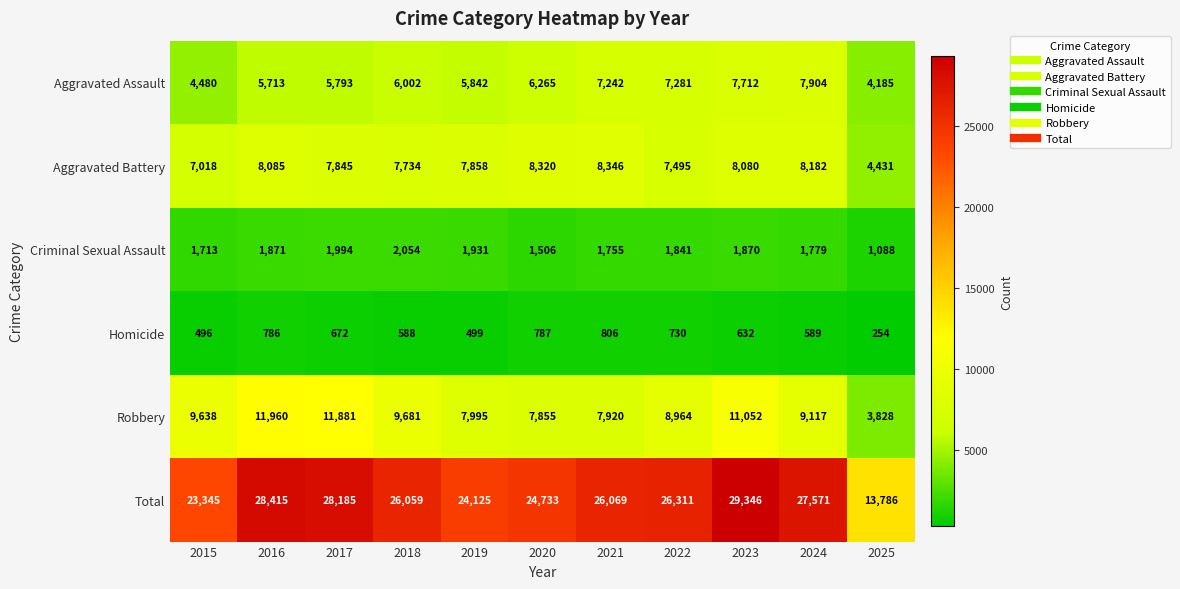

Where does the Criminal Sexual Assault series first go above 1841?

2016